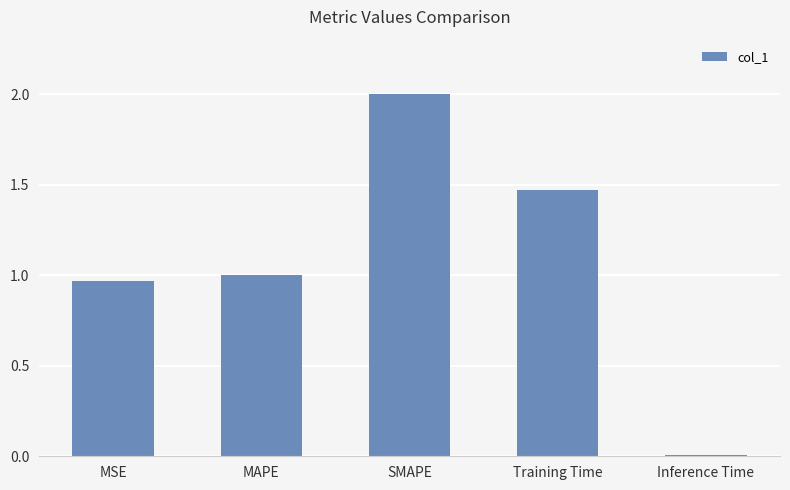

The chart shows a value of 0.2 at MAPE. True or false?

False